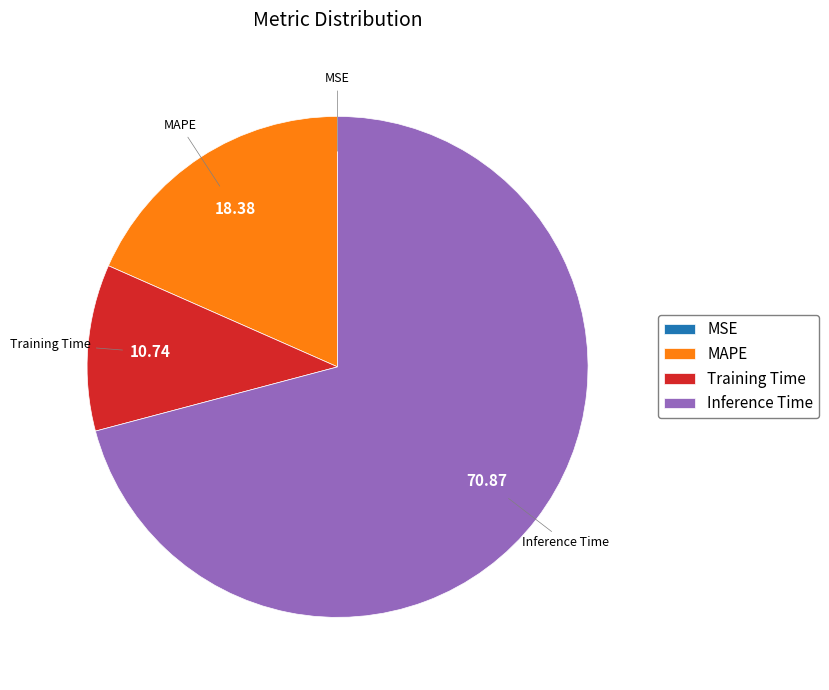

What is the majority slice?

Inference Time